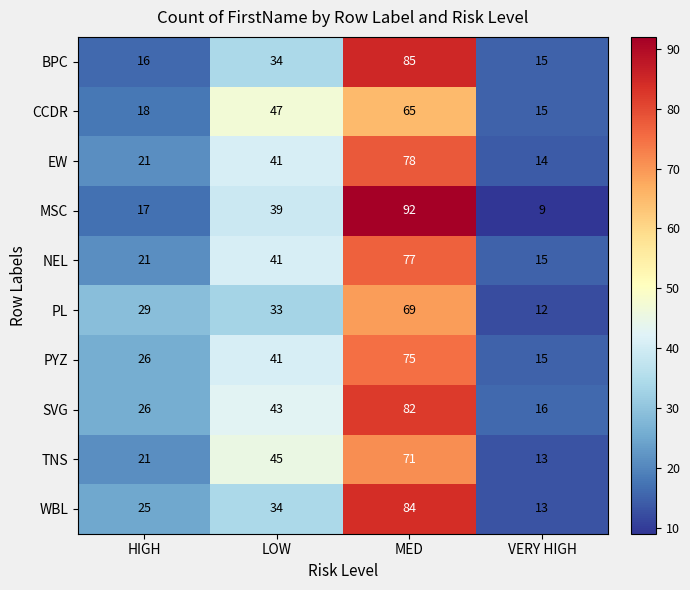

Which series changed the most between HIGH and MED?

MSC